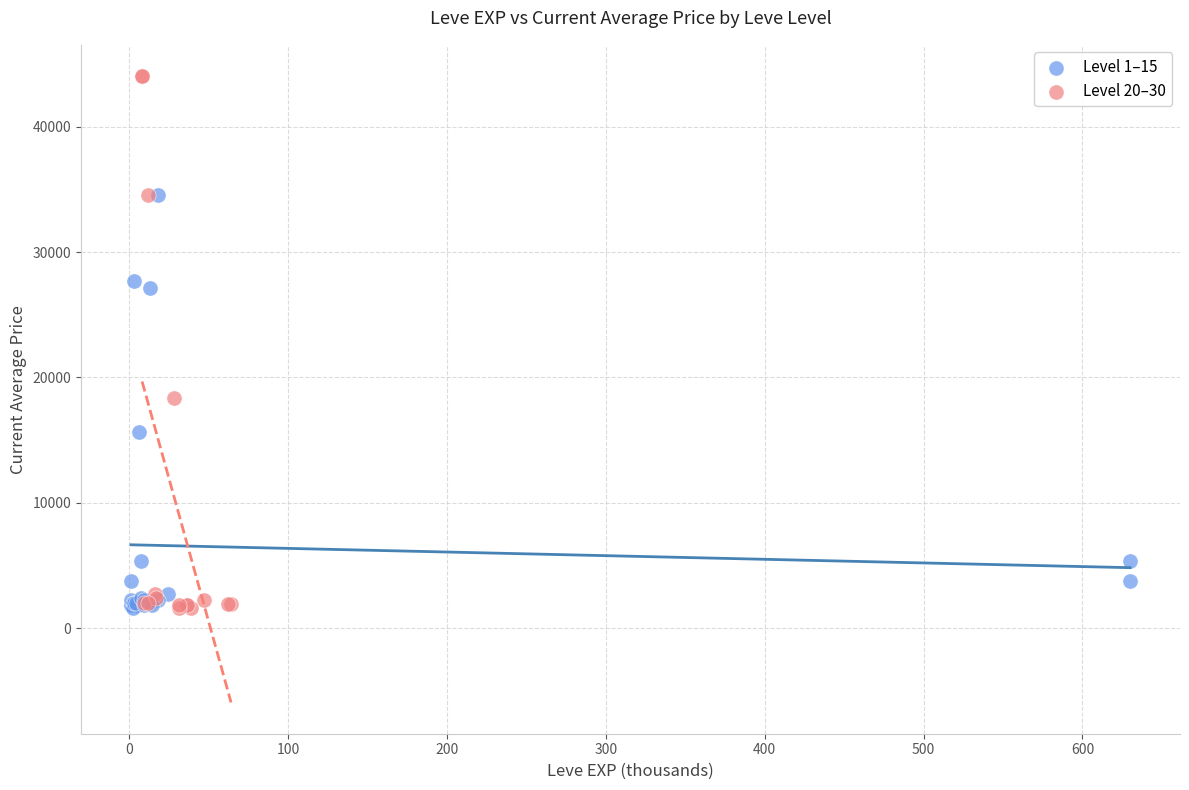

Which series has the largest Y range (max minus min)?

Level 20–30